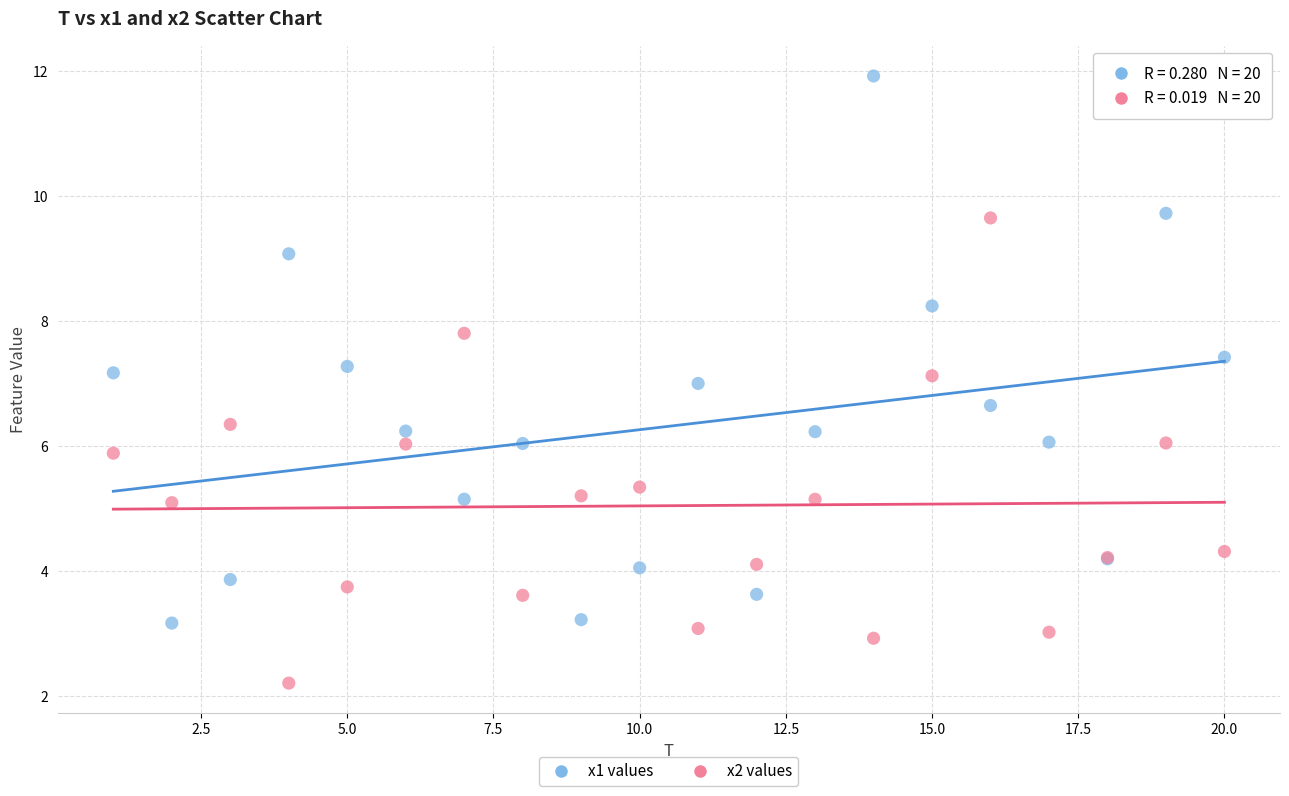

What are all the series names shown in the legend?

x1 values, x2 values